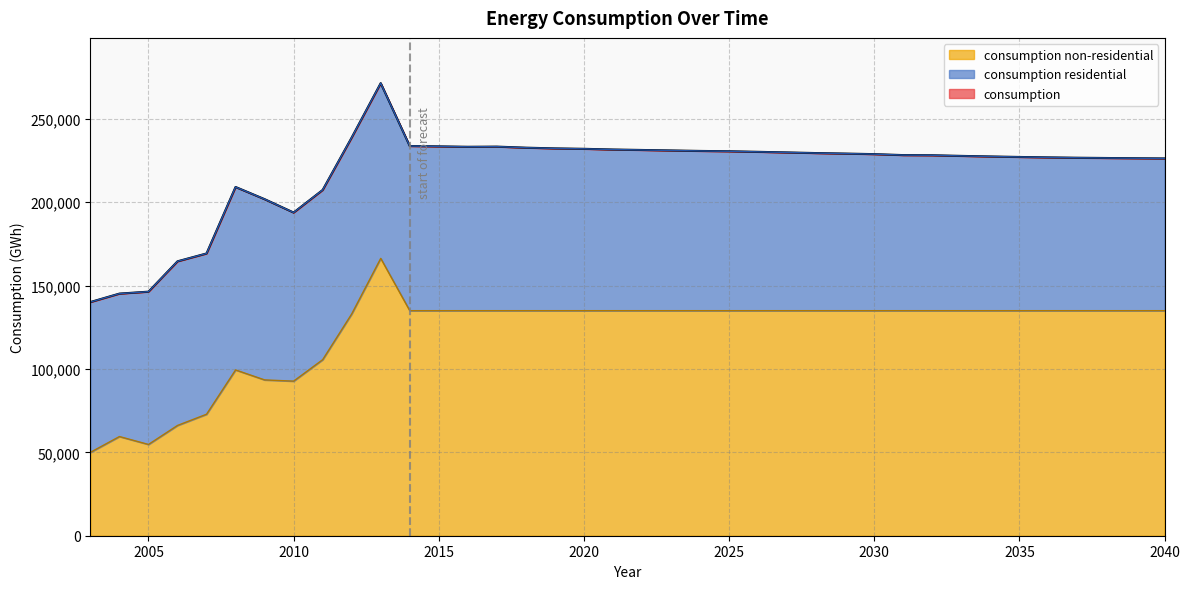

Does the chart have visible grid lines?

Yes